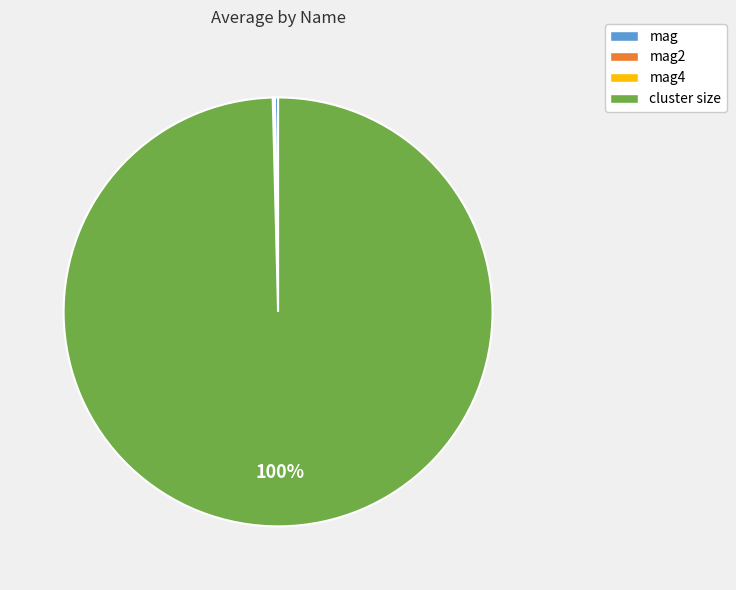

What is the largest slice in the pie chart?

cluster size